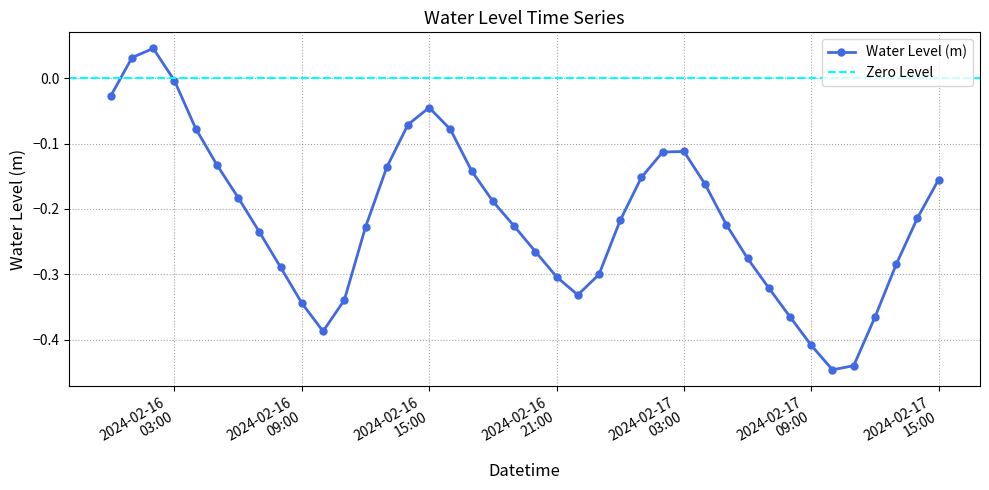

List the labels in order of value, largest first.

2024-02-16 02:00:00, 2024-02-16 01:00:00, 2024-02-16 03:00:00, 2024-02-16 00:00:00, 2024-02-16 15:00:00, 2024-02-16 14:00:00, 2024-02-16 04:00:00, 2024-02-16 16:00:00, 2024-02-17 03:00:00, 2024-02-17 02:00:00, 2024-02-16 05:00:00, 2024-02-16 13:00:00, 2024-02-16 17:00:00, 2024-02-17 01:00:00, 2024-02-17 15:00:00, 2024-02-17 04:00:00, 2024-02-16 06:00:00, 2024-02-16 18:00:00, 2024-02-17 14:00:00, 2024-02-17 00:00:00, 2024-02-17 05:00:00, 2024-02-16 19:00:00, 2024-02-16 12:00:00, 2024-02-16 07:00:00, 2024-02-16 20:00:00, 2024-02-17 06:00:00, 2024-02-17 13:00:00, 2024-02-16 08:00:00, 2024-02-16 23:00:00, 2024-02-16 21:00:00, 2024-02-17 07:00:00, 2024-02-16 22:00:00, 2024-02-16 11:00:00, 2024-02-16 09:00:00, 2024-02-17 08:00:00, 2024-02-17 12:00:00, 2024-02-16 10:00:00, 2024-02-17 09:00:00, 2024-02-17 11:00:00, 2024-02-17 10:00:00